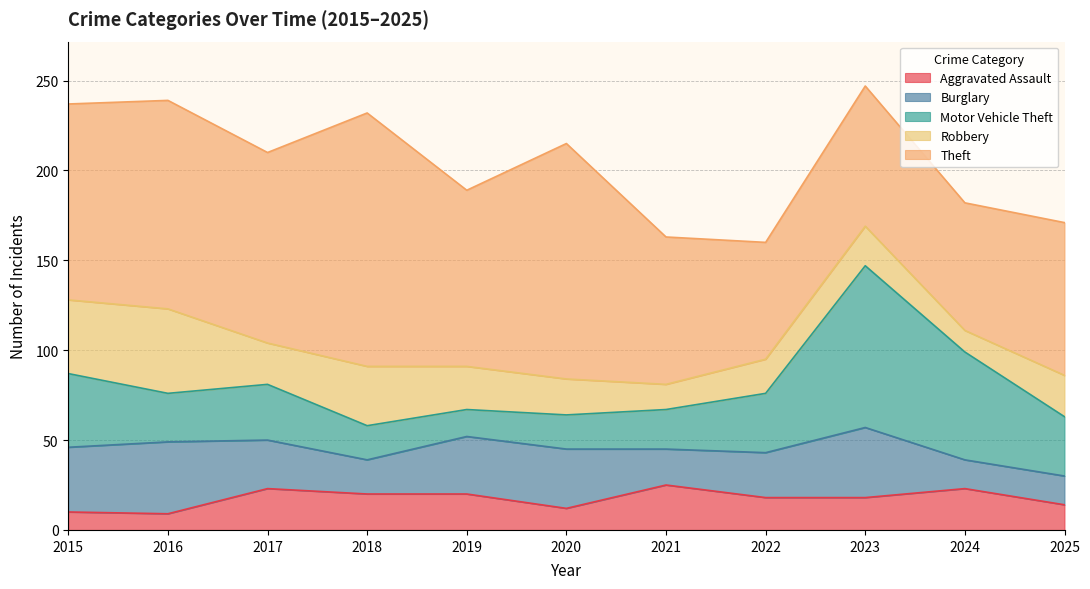

True or false: Burglary and Robbery cross at least once.

True